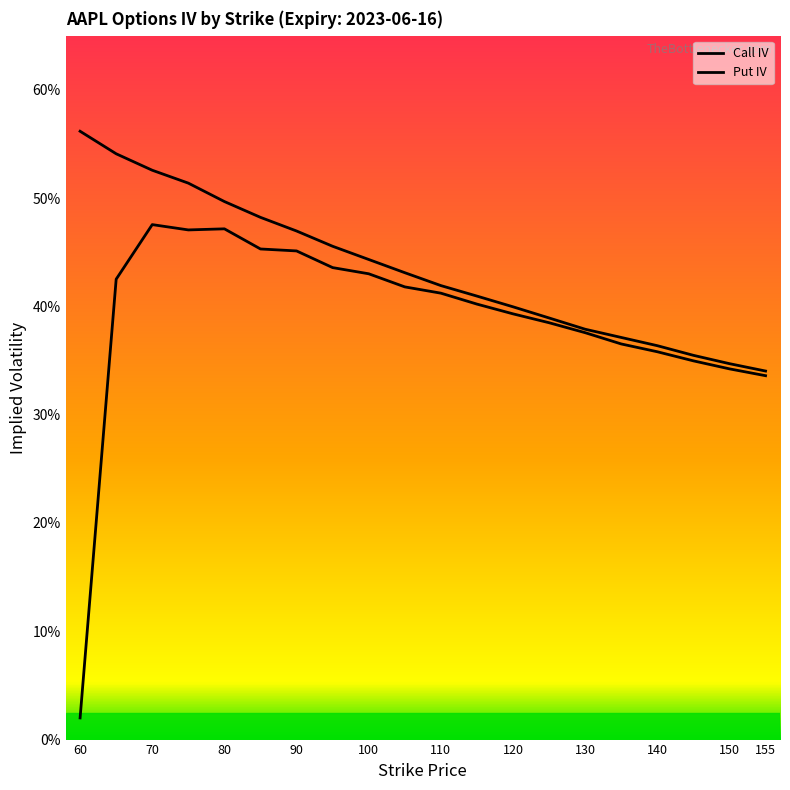

Rank the categories by Call IV value from highest to lowest.

70, 80, 75, 85, 90, 95, 100, 65, 105, 110, 115, 120, 125, 130, 135, 140, 145, 150, 155, 60